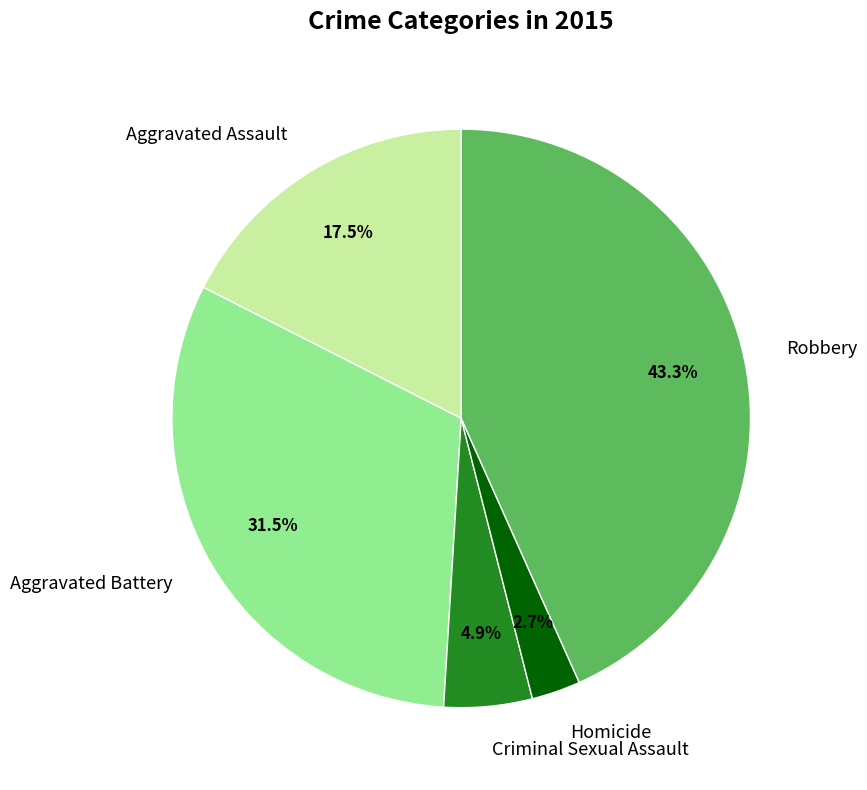

What percentage is the Robbery slice, to the nearest percent?

43%